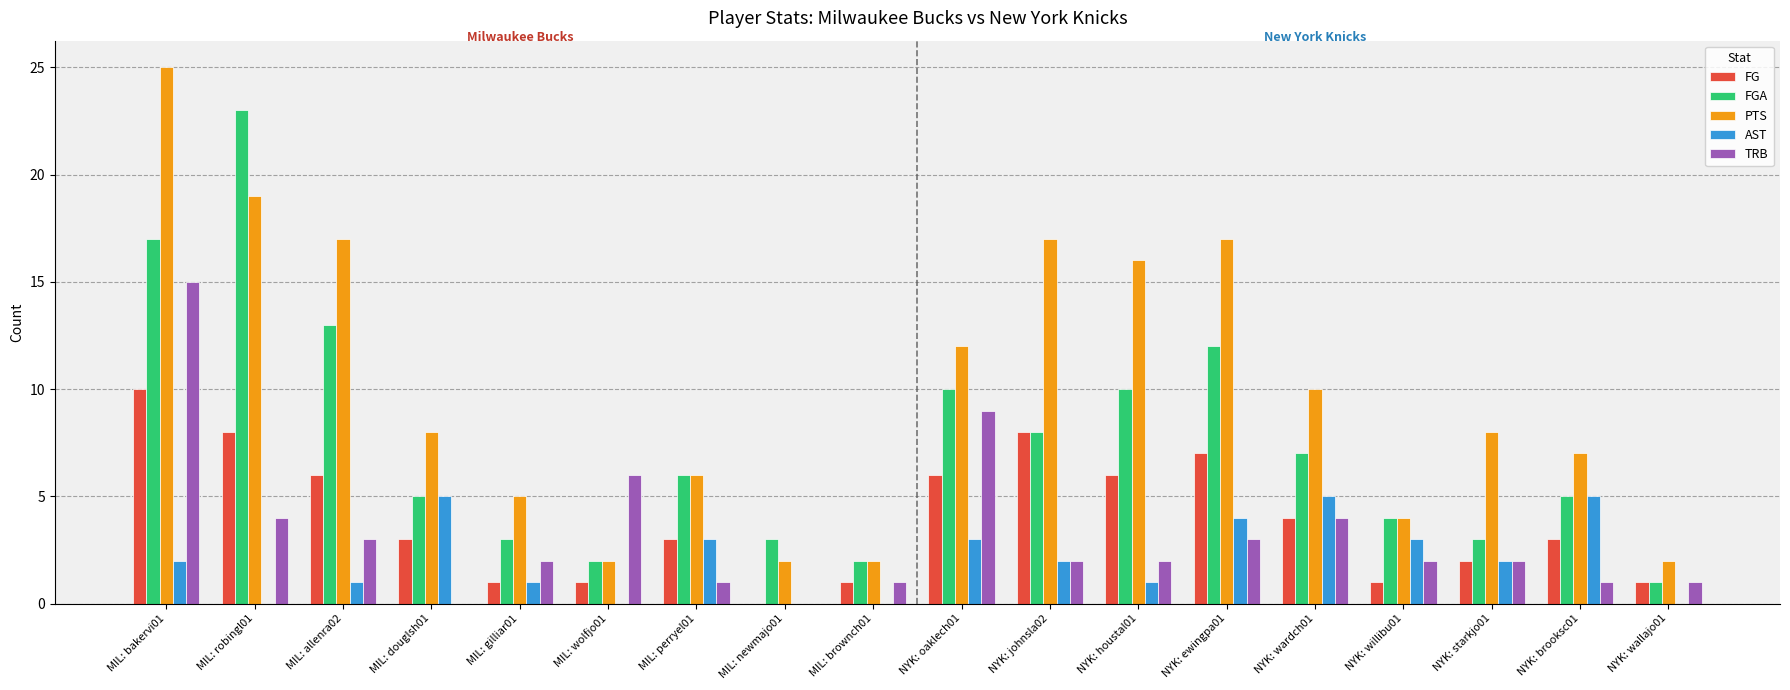

Reading right to left, what are all the values shown in this chart?

FG: 1	3	2	1	4	7	6	8	6	1	0	3	1	1	3	6	8	10
FGA: 1	5	3	4	7	12	10	8	10	2	3	6	2	3	5	13	23	17
PTS: 2	7	8	4	10	17	16	17	12	2	2	6	2	5	8	17	19	25
AST: 0	5	2	3	5	4	1	2	3	0	0	3	0	1	5	1	0	2
TRB: 1	1	2	2	4	3	2	2	9	1	0	1	6	2	0	3	4	15